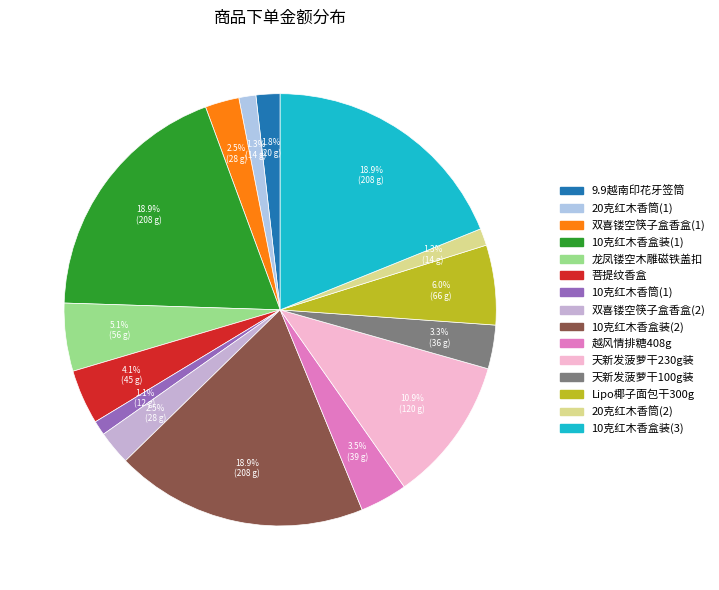

Which category has the smallest portion of the pie?

10克红木香筒(1)